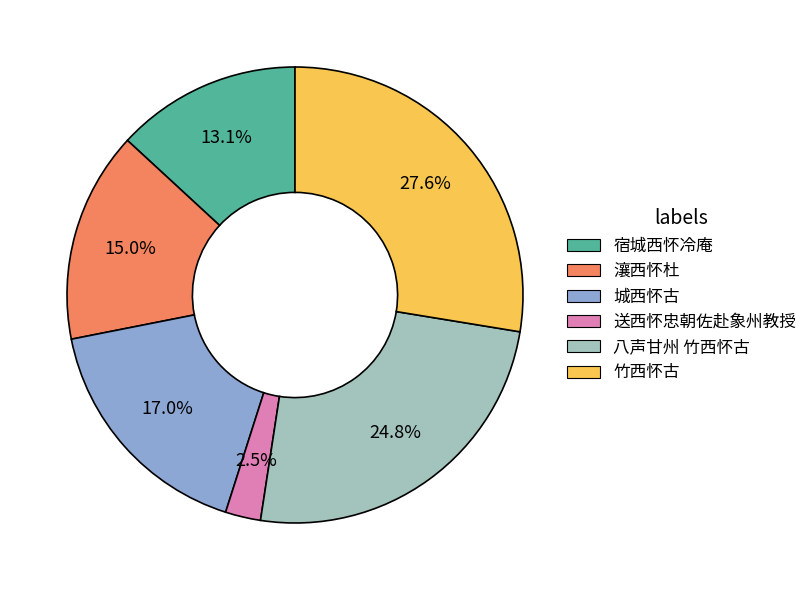

The 送西怀忠朝佐赴象州教授 slice represents 16% of the pie. True or false?

False